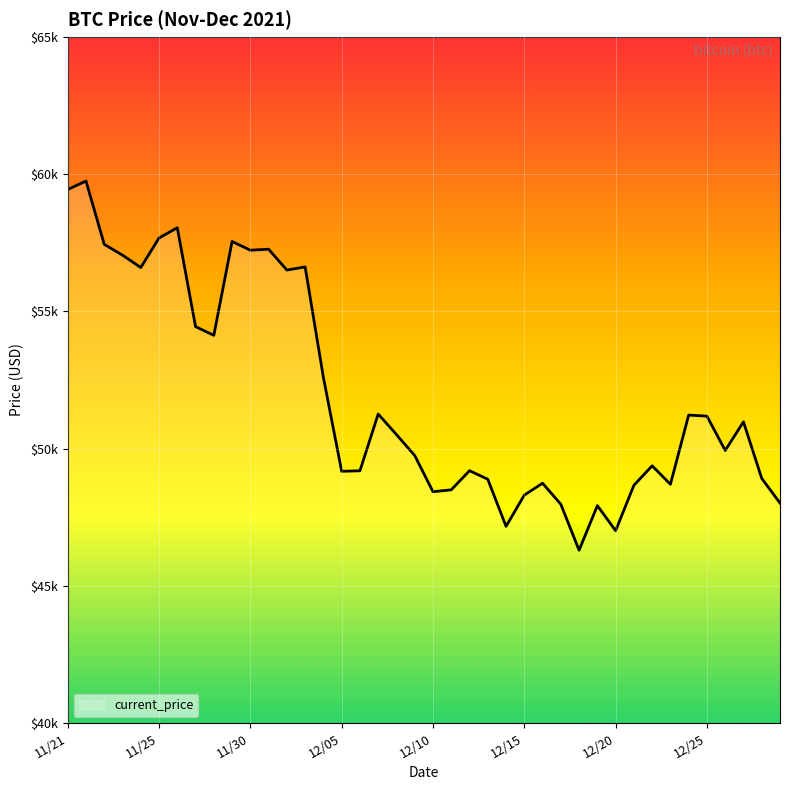

What is the sum of all values?

2077593